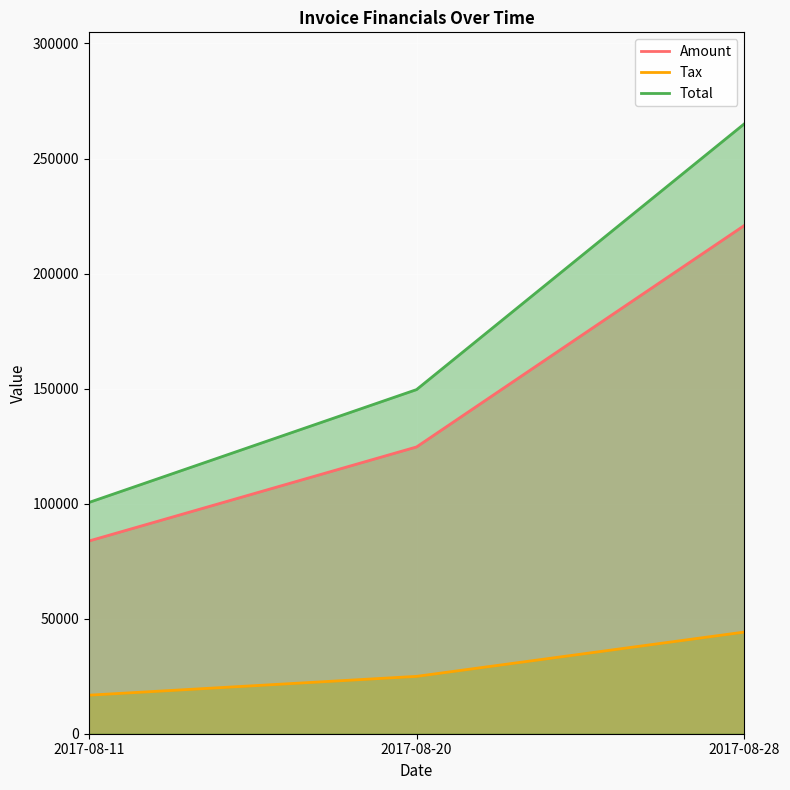

Which has a higher value, 2017-08-28 or 2017-08-11?

2017-08-28